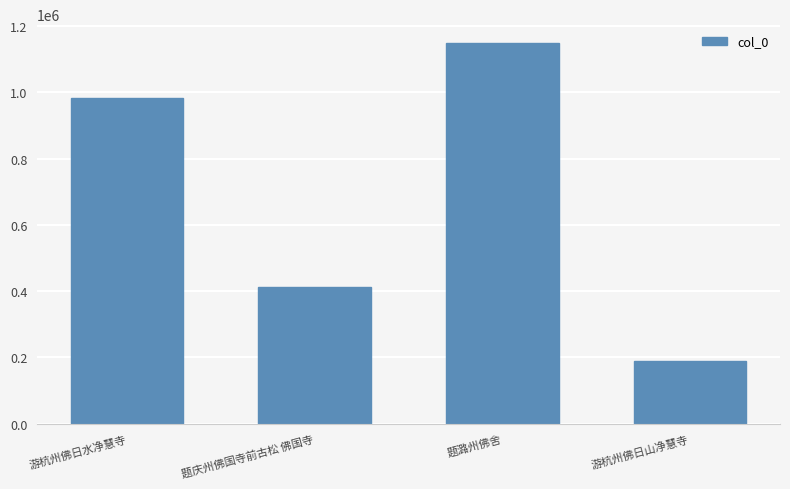

Count the values in the range 411841 to 1148288.

3